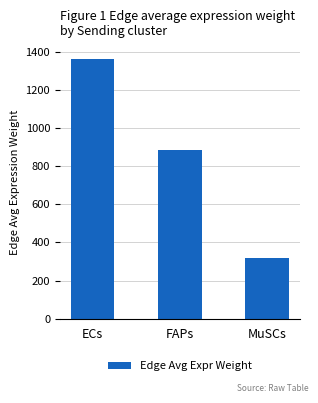

List the labels in order of value, smallest first.

MuSCs, FAPs, ECs